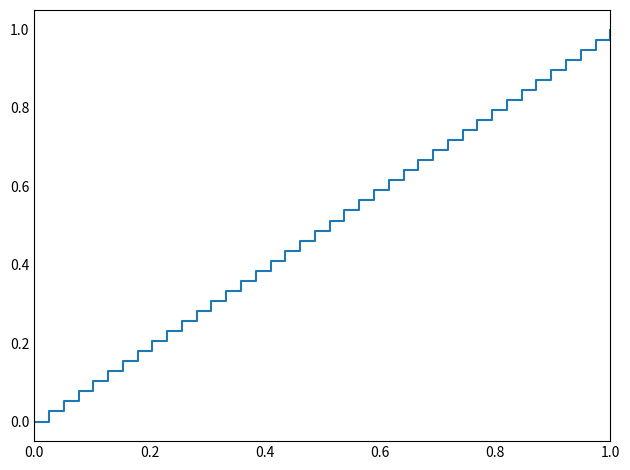

Reading left to right, what are all the values shown in this chart?

0.0	0.0	0.1	0.1	0.1	0.1	0.2	0.2	0.2	0.2	0.3	0.3	0.3	0.3	0.4	0.4	0.4	0.4	0.5	0.5	0.5	0.5	0.6	0.6	0.6	0.6	0.7	0.7	0.7	0.7	0.8	0.8	0.8	0.8	0.9	0.9	0.9	0.9	1.0	1.0